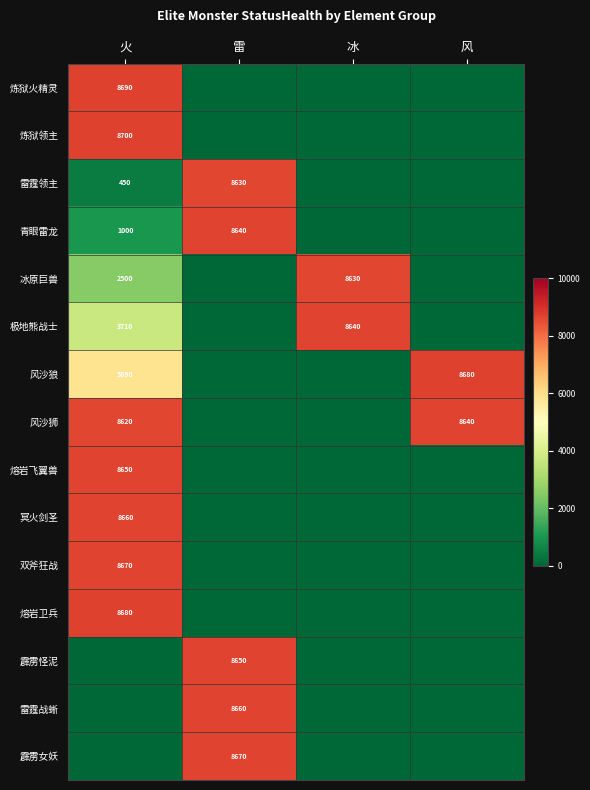

The 熔岩飞翼兽 series shows 5495 at 火. True or false?

False